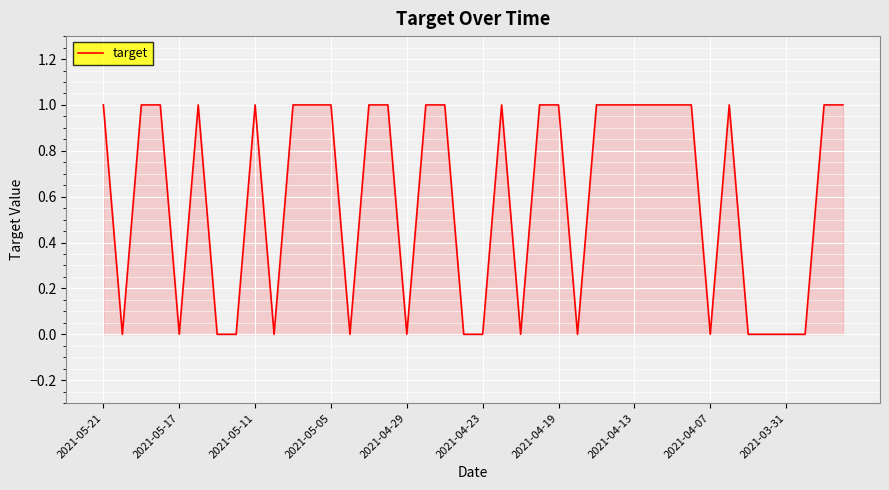

How many points are higher than both their immediate neighbors (excluding endpoints)?

4